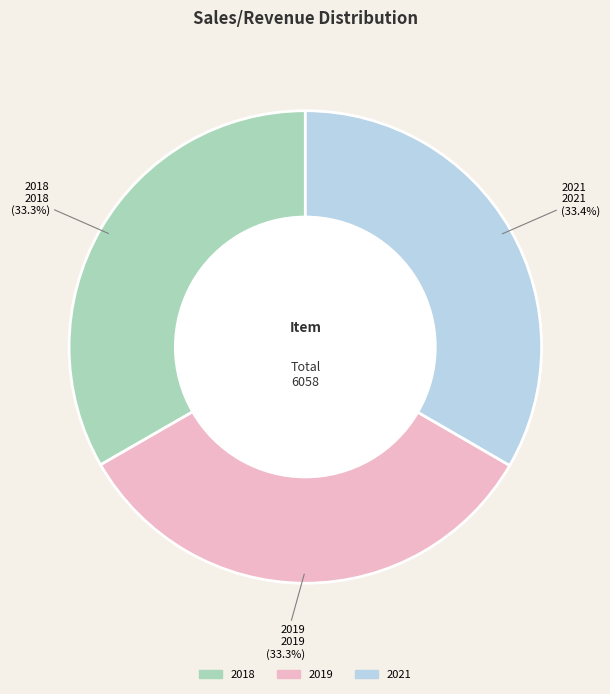

Approximately how many times larger is the value at 2019 compared to 2018?

1.0